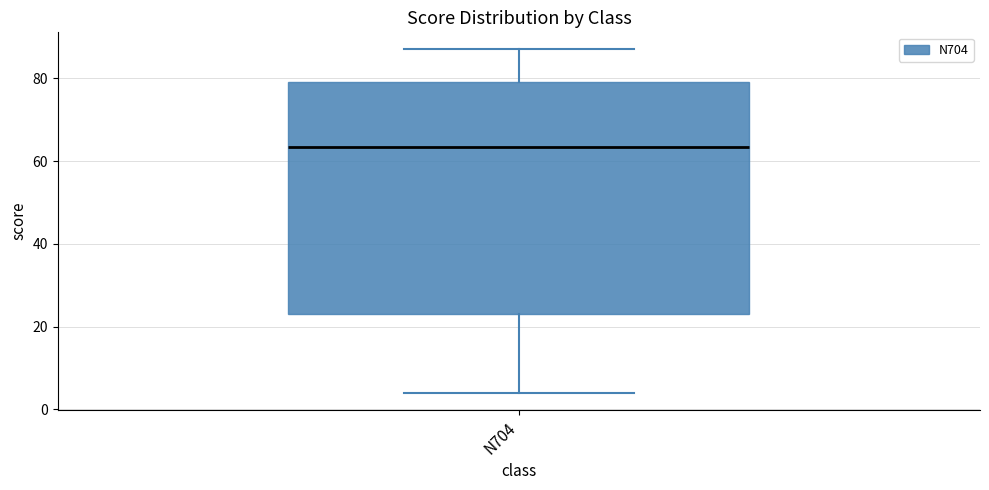

Where does the lower whisker of the box for N704 end on the y-axis? The values are not printed on the chart, so give them approximately, as read against the axis.

4